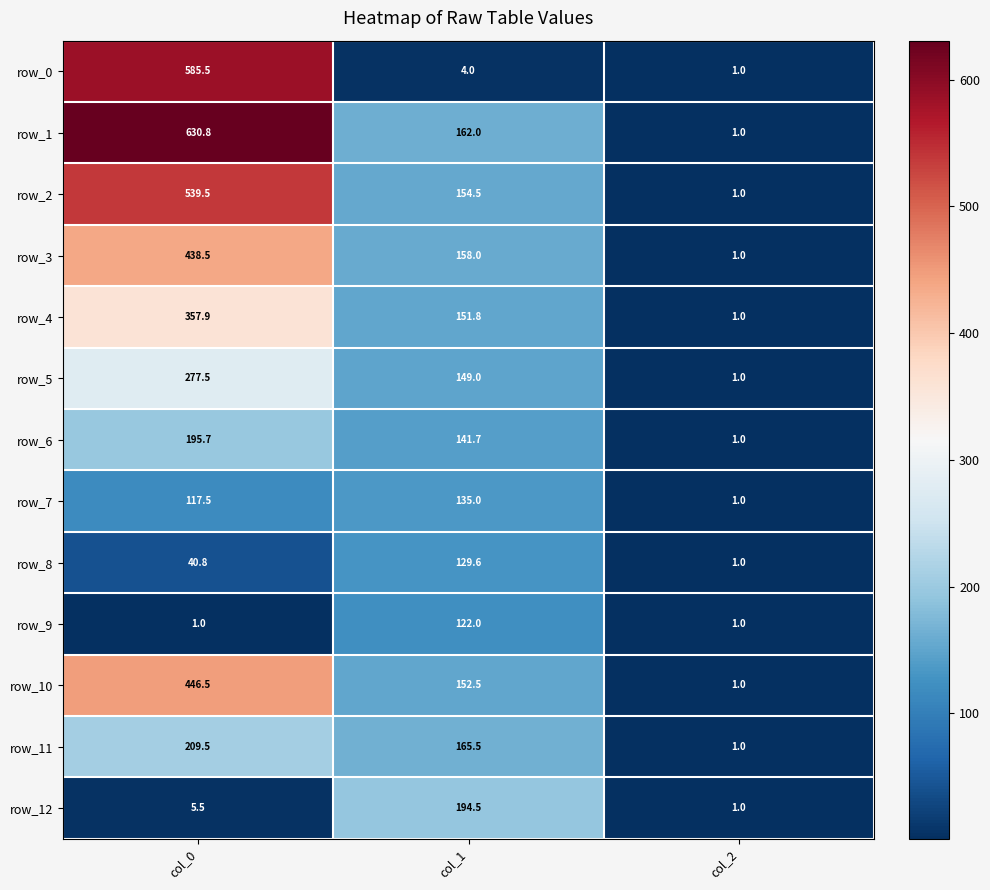

Count the number of categories in the chart.

3